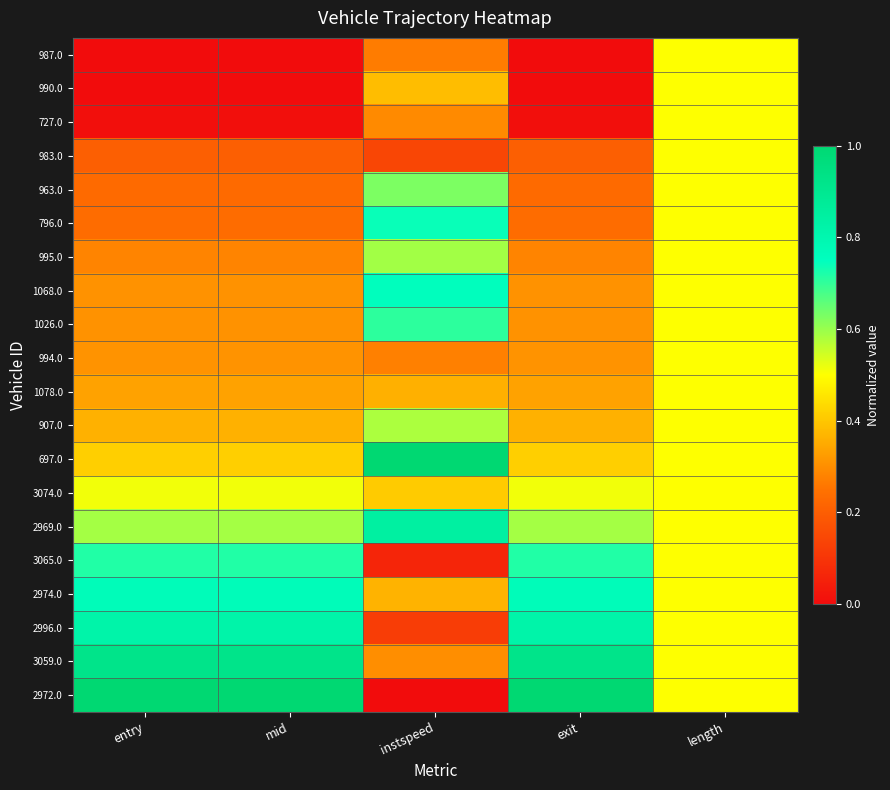

Which has a higher value, length or exit?

length